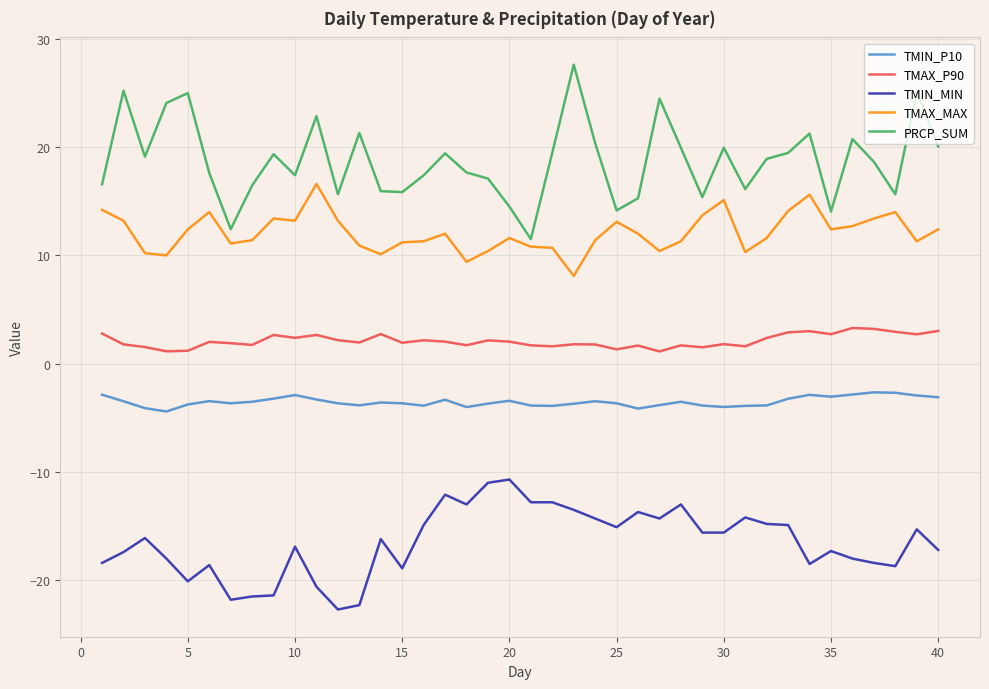

Rank the series by their maximum value, from highest to lowest.

PRCP_SUM, TMAX_MAX, TMAX_P90, TMIN_P10, TMIN_MIN